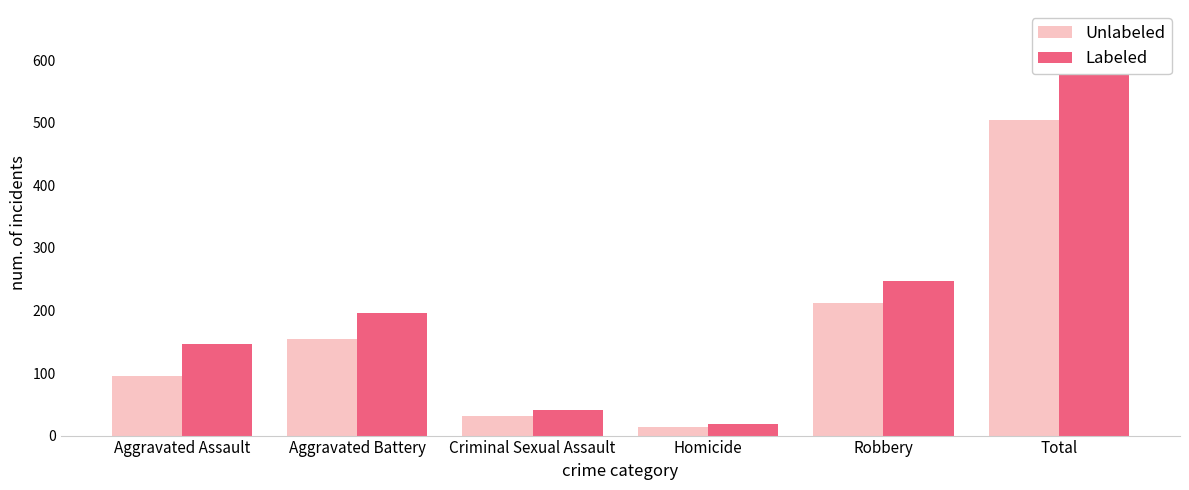

How many categories are shown in the chart?

6